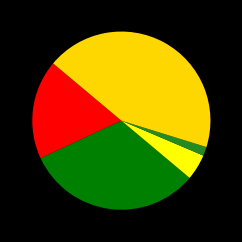

How many slices are in this pie chart?

5